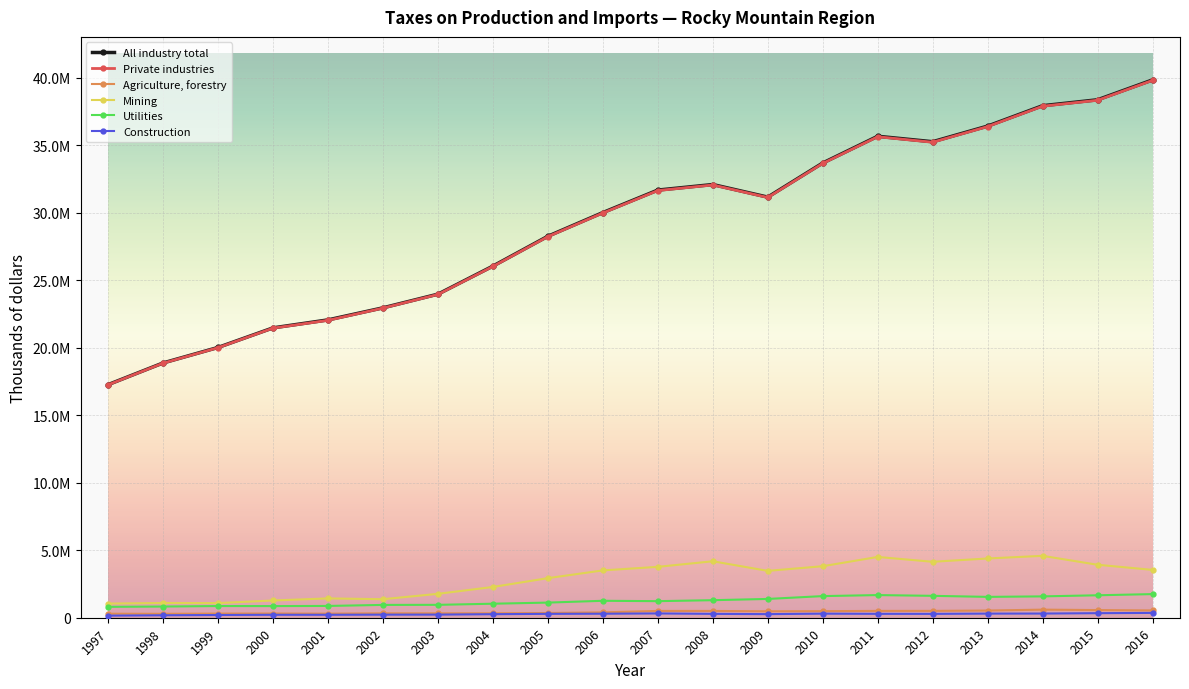

Is it true that Private industries equals 22939015 at 2002?

True